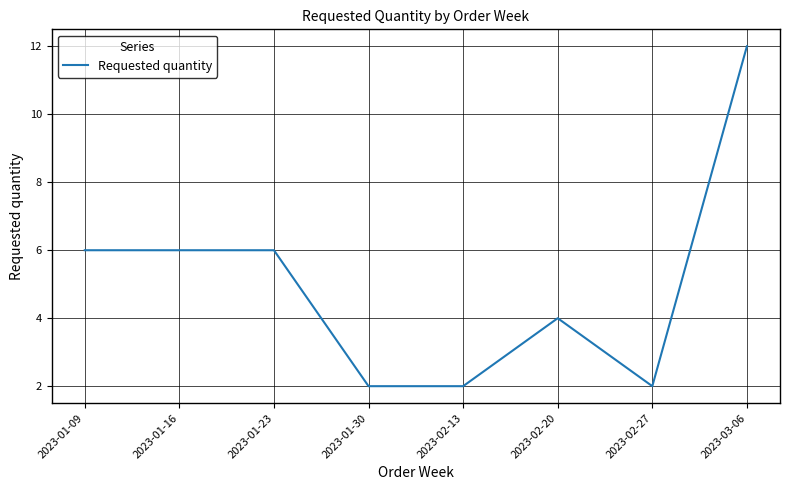

What is the greatest value displayed?

12